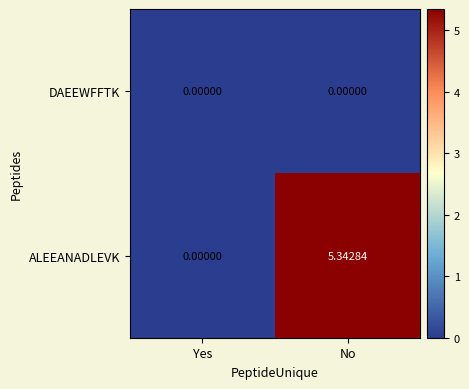

At No, list the series in order from largest to smallest.

ALEEANADLEVK, DAEEWFFTK